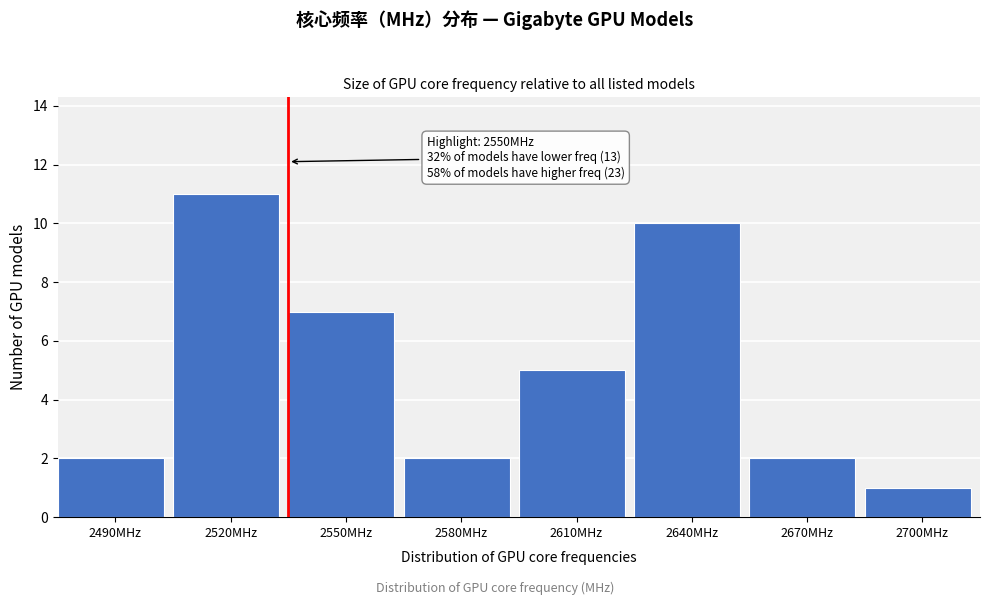

Reading right to left, what are all the values shown in this chart?

2700MHz=1	2670MHz=2	2640MHz=10	2610MHz=5	2580MHz=2	2550MHz=7	2520MHz=11	2490MHz=2